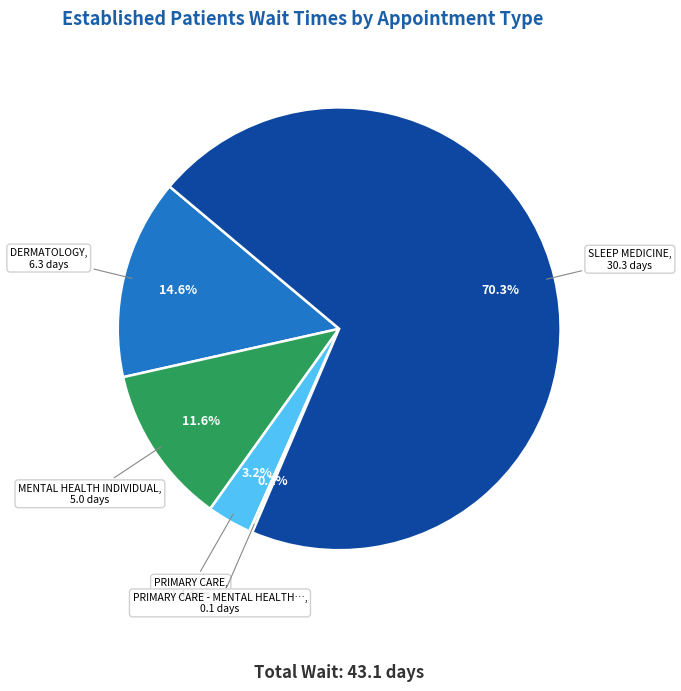

Is there any slice that represents more than half of the pie?

Yes